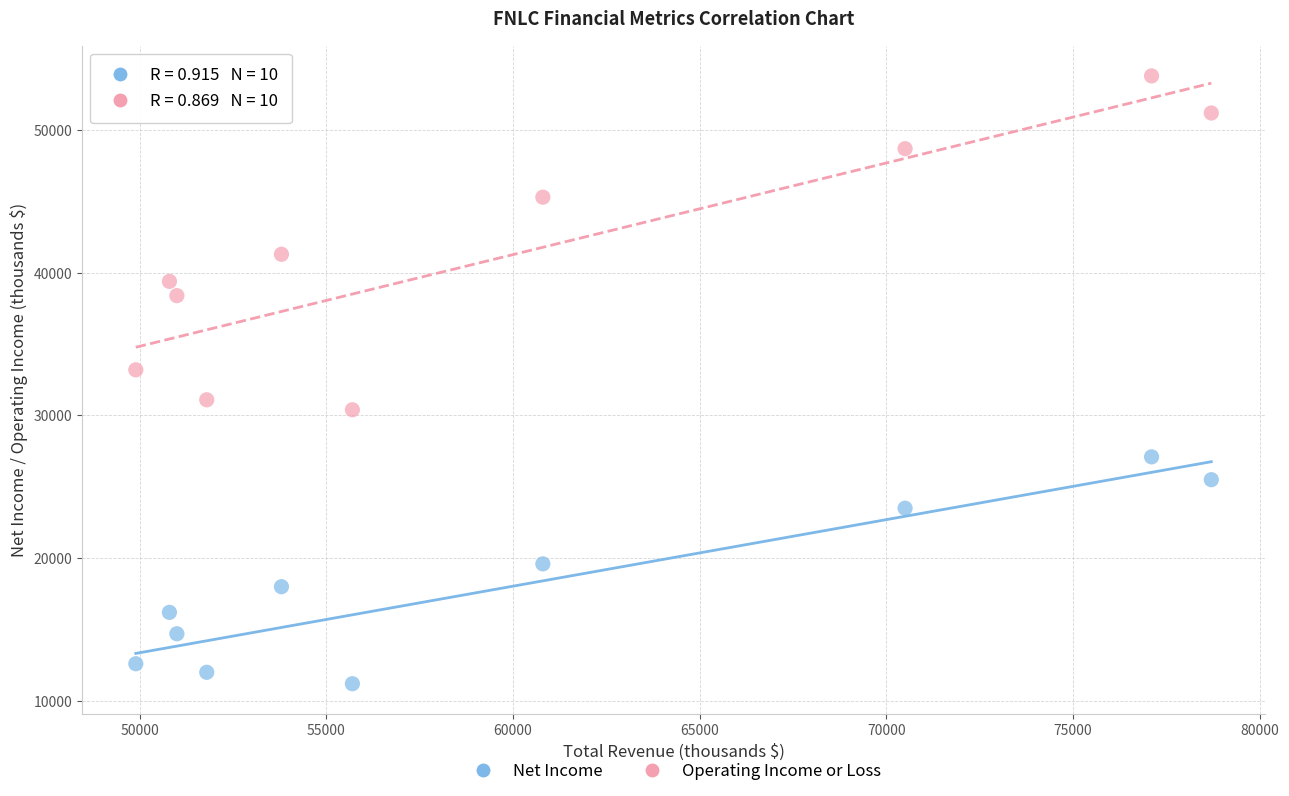

Across all data points, what is the range of Y values (max minus min)?

42600